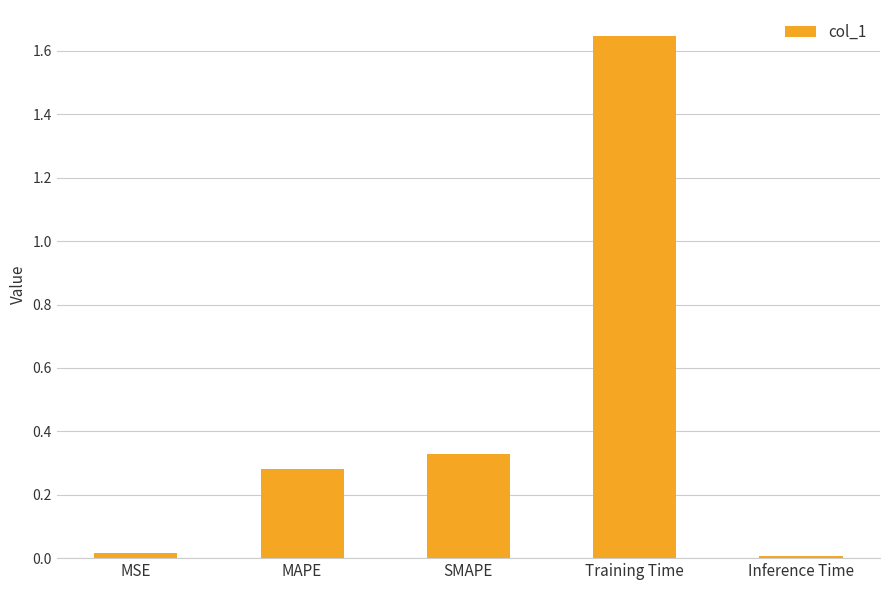

What is the ratio of the value at MAPE to the value at Training Time?

0.2